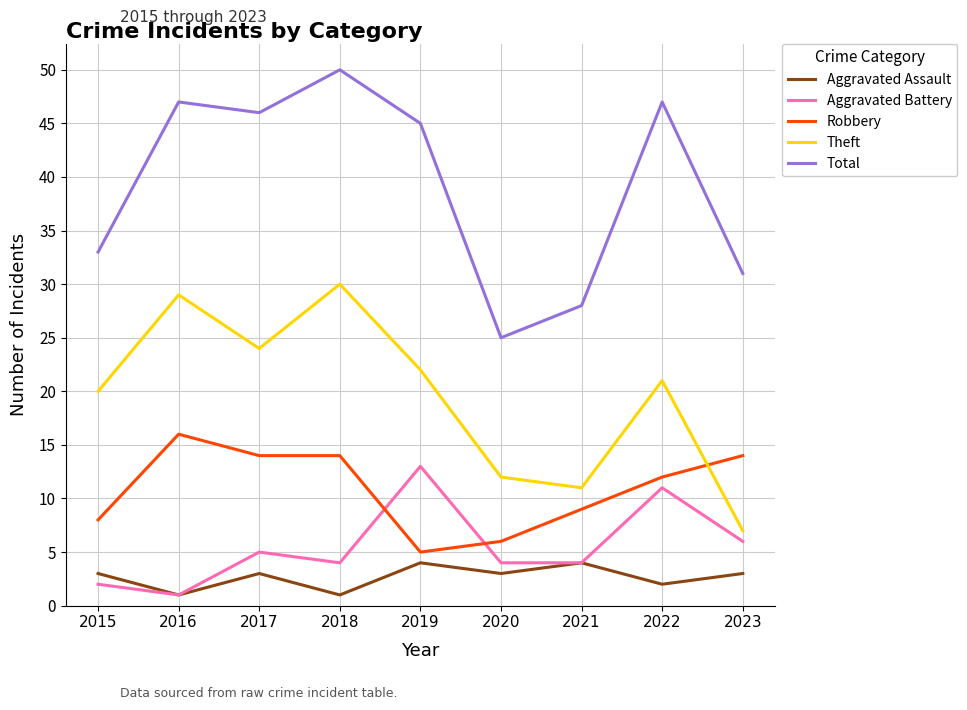

Rank the series by their maximum value, from lowest to highest.

Aggravated Assault, Aggravated Battery, Robbery, Theft, Total